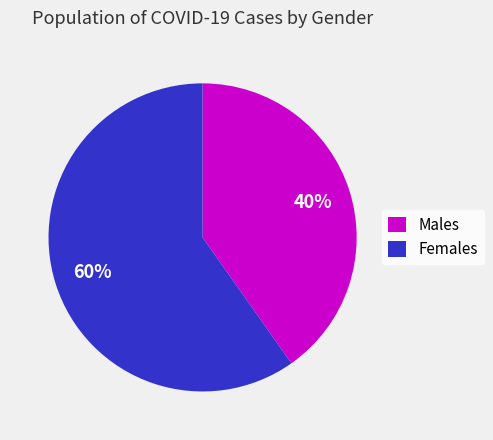

Is there any slice that represents more than half of the pie?

Yes